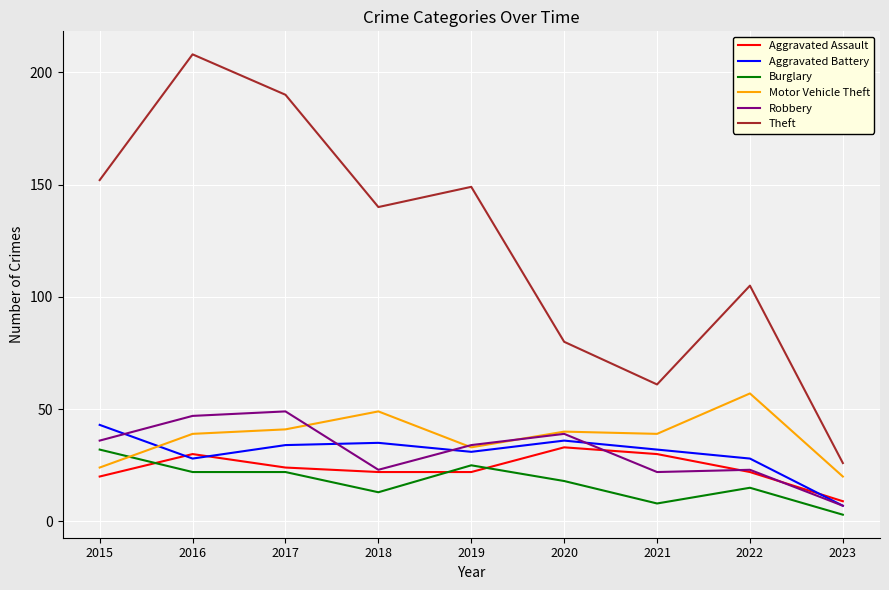

Count the number of categories in the chart.

9